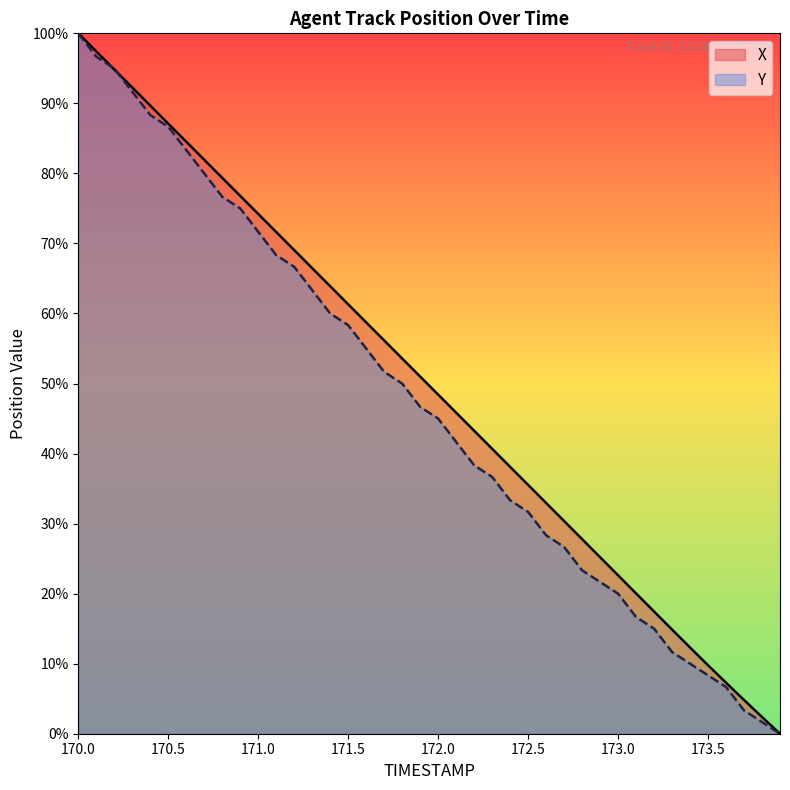

Does the chart display data point markers on the line(s)?

No